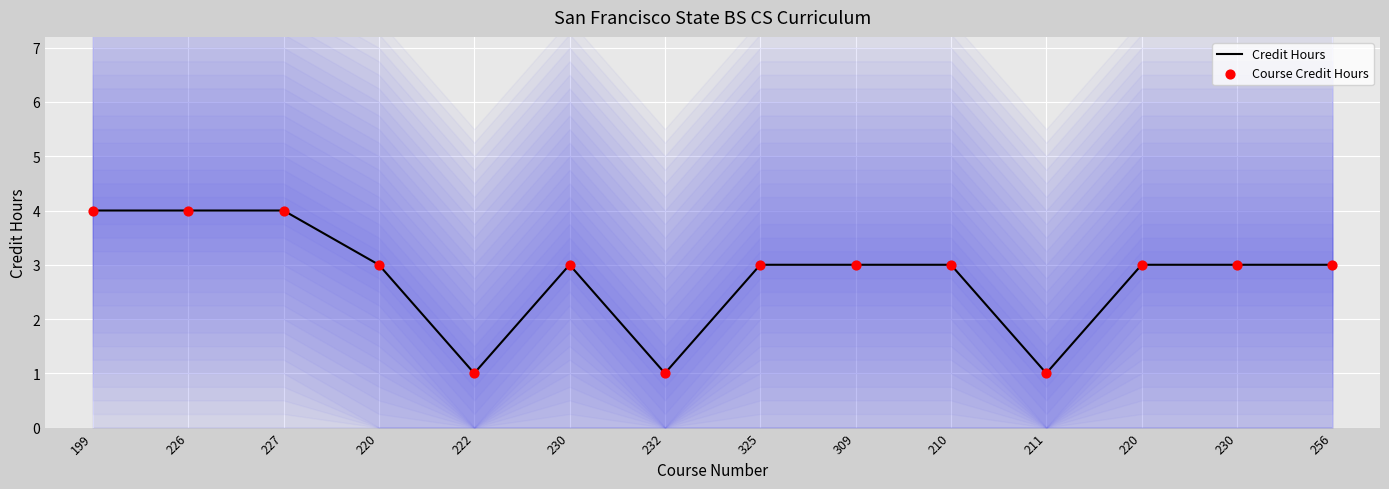

What is the total value across all series at 210?

6